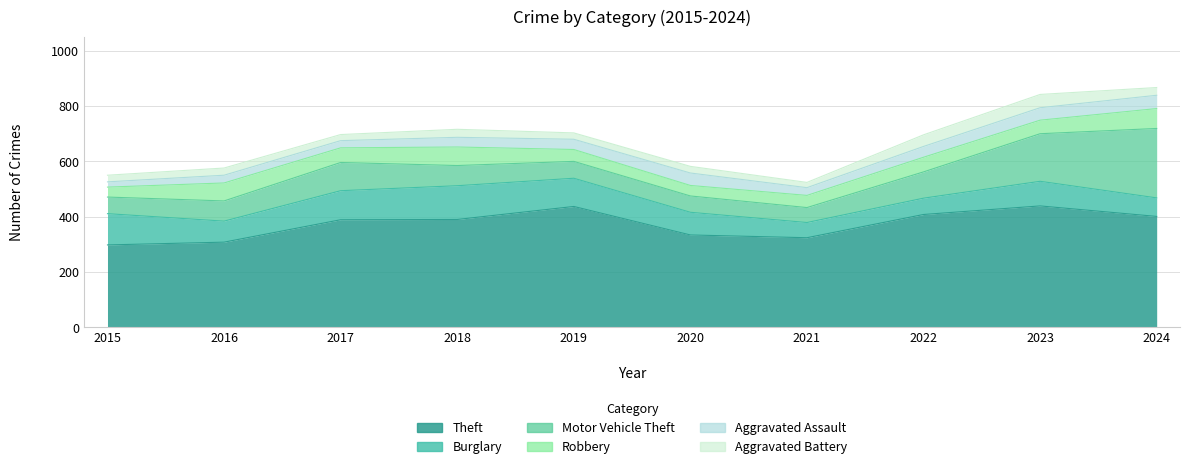

Read the Burglary value at 2022, to the nearest 5.

60